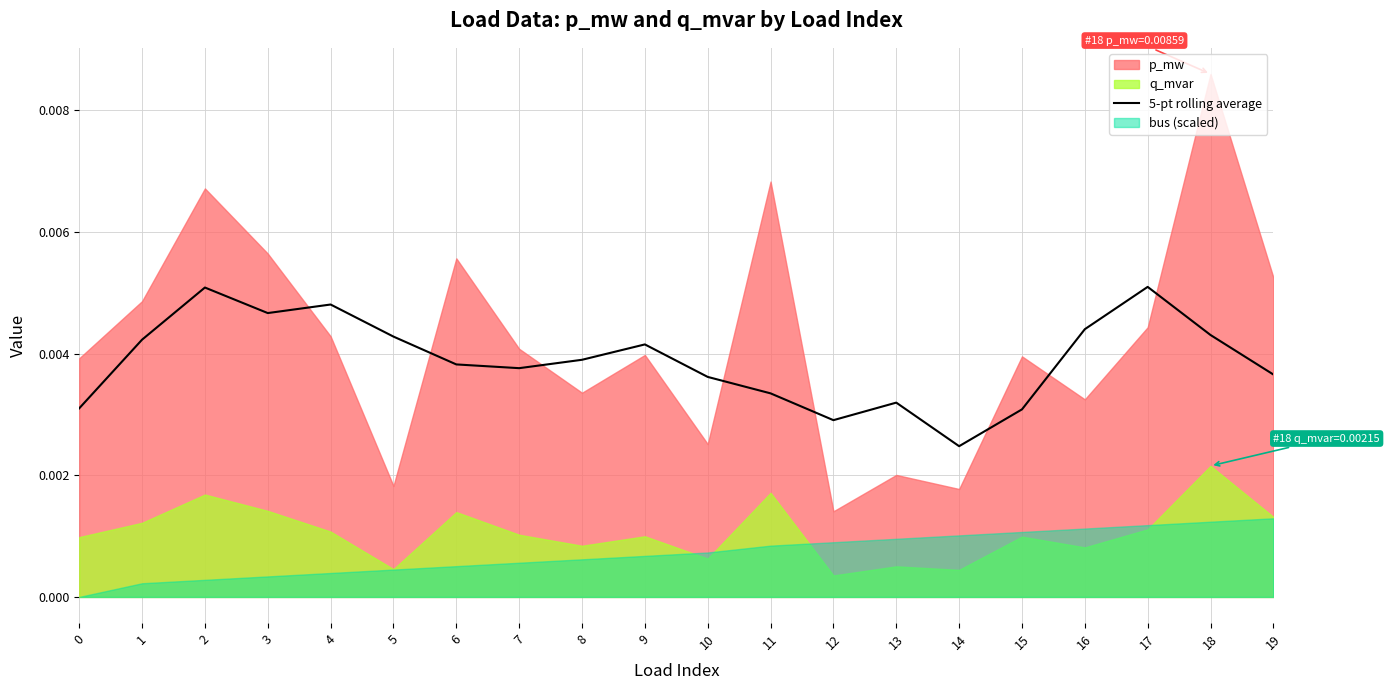

What is the sum of all values?

0.1